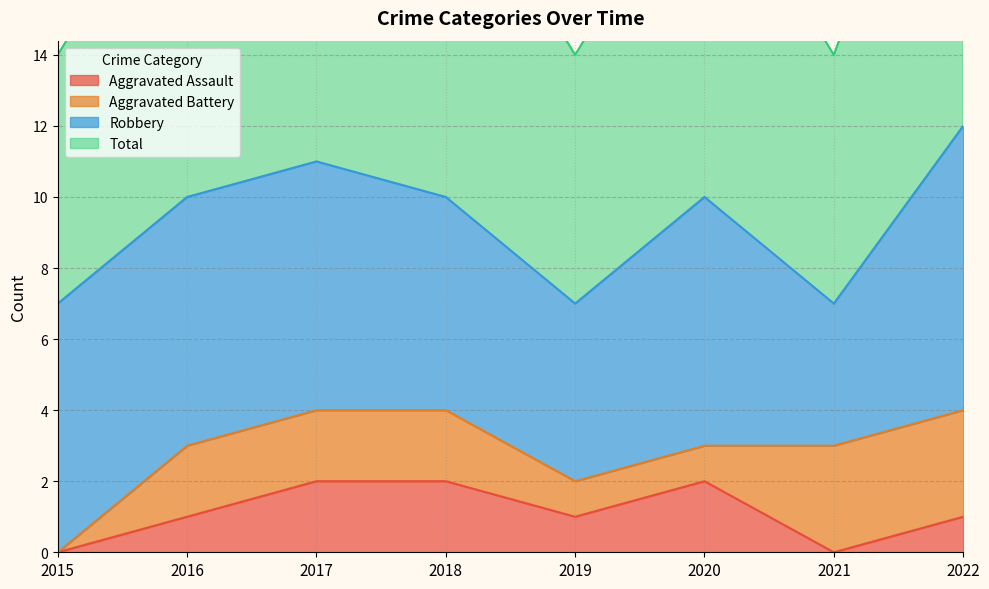

How many interior local valleys does the Aggravated Assault series have?

2